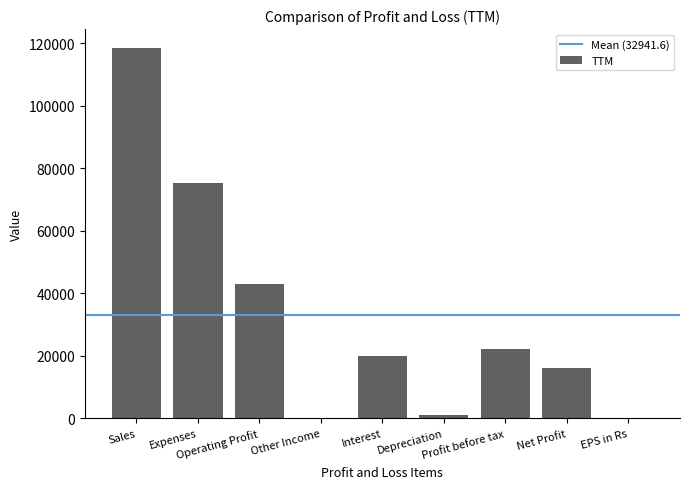

What is the maximum value shown in the chart?

118582.0